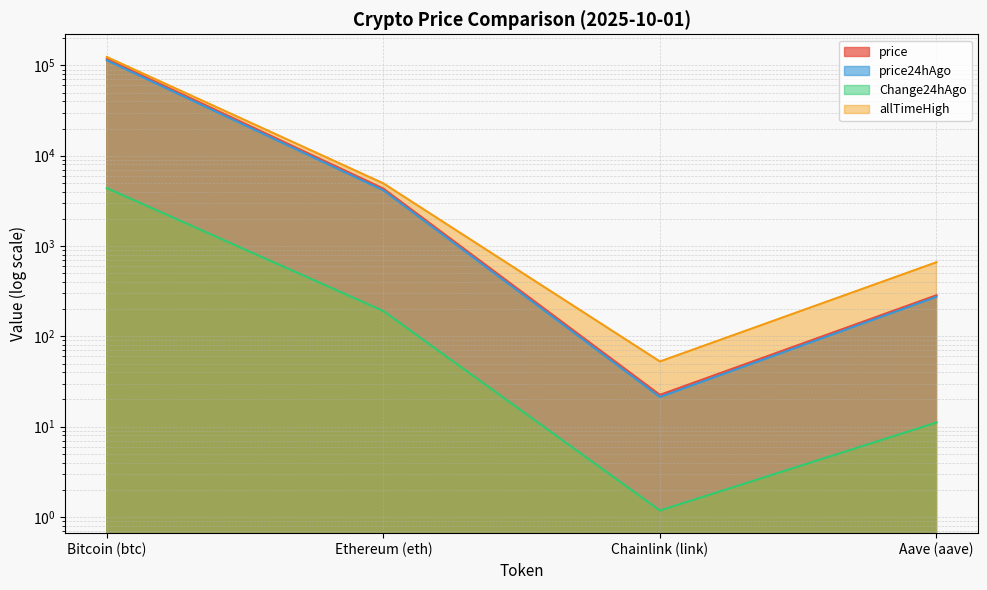

What are all the series names shown in the legend?

price, price24hAgo, Change24hAgo, allTimeHigh